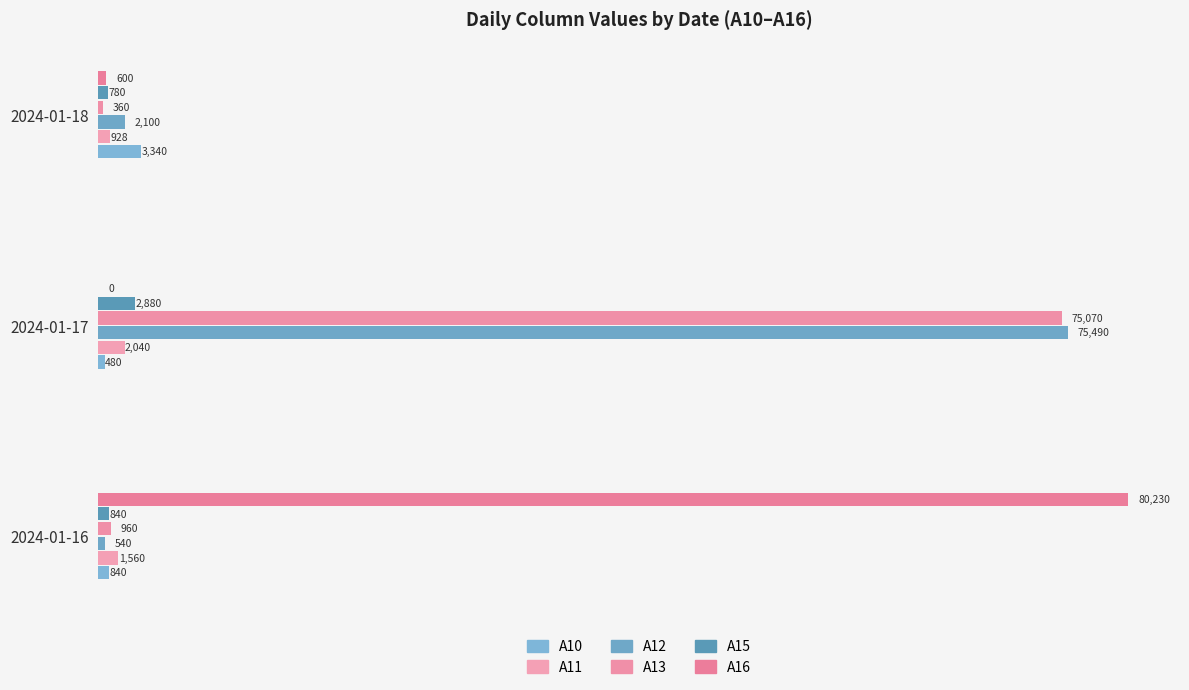

Count the number of data series in this chart.

6